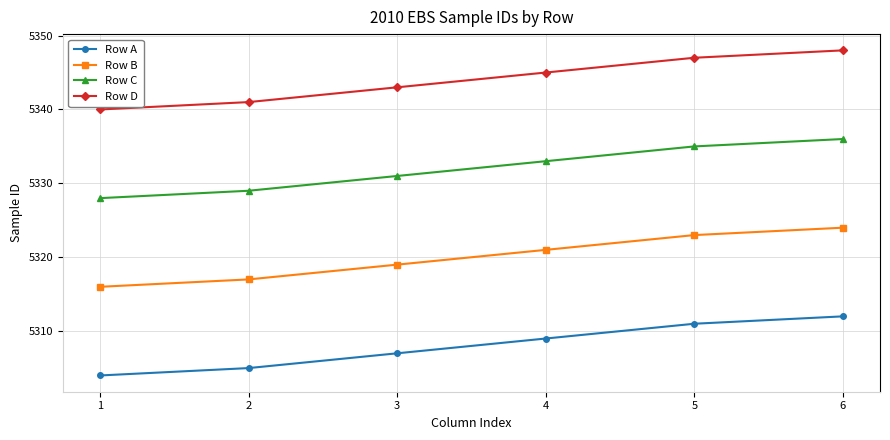

What is the maximum value shown in the chart?

5348